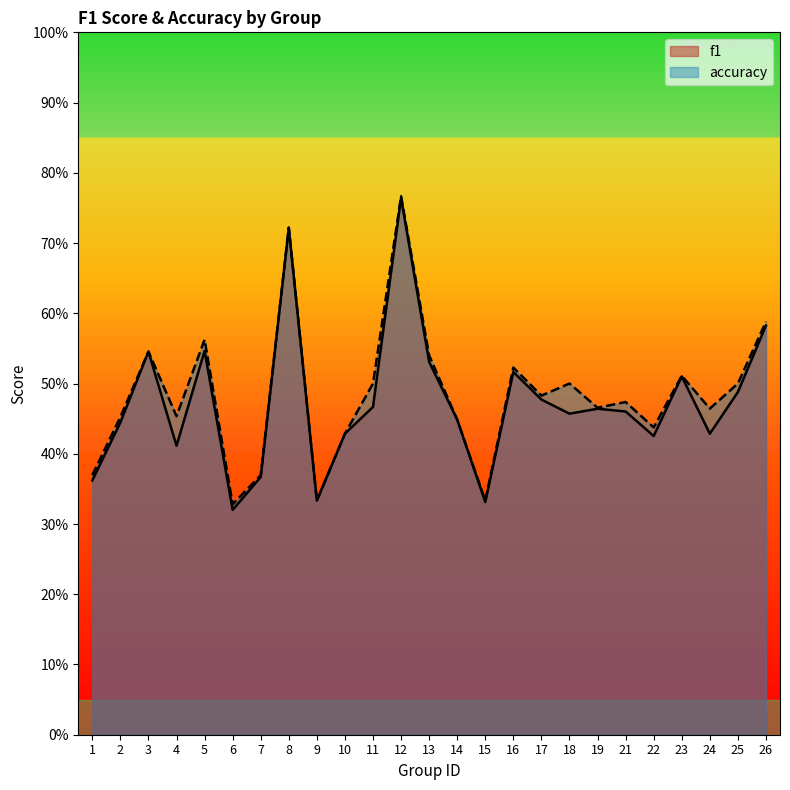

At how many categories does at least one series exceed 0?

25